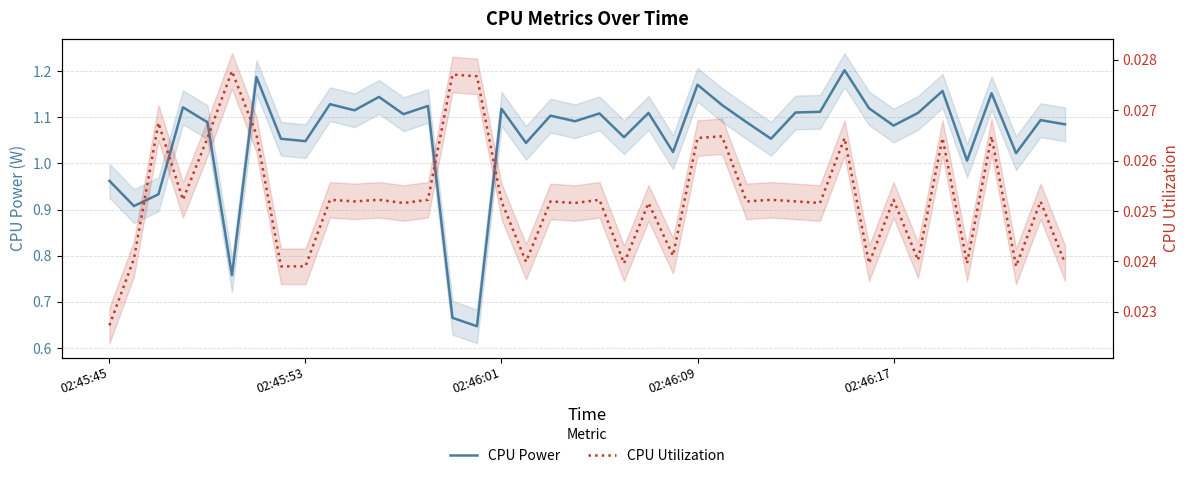

Is the value of CPU Power at 6 greater than the value of CPU Utilization at 27?

Yes